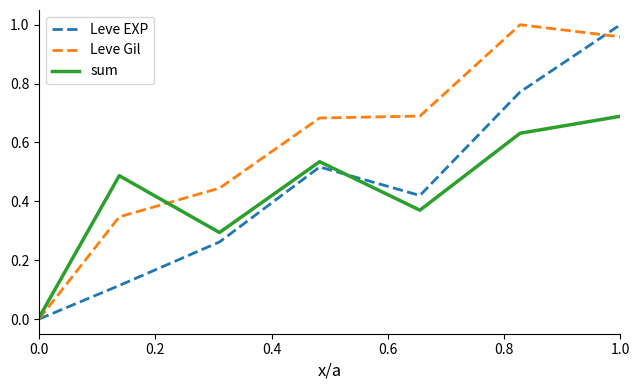

How many values in the Leve Gil series exceed 0?

6